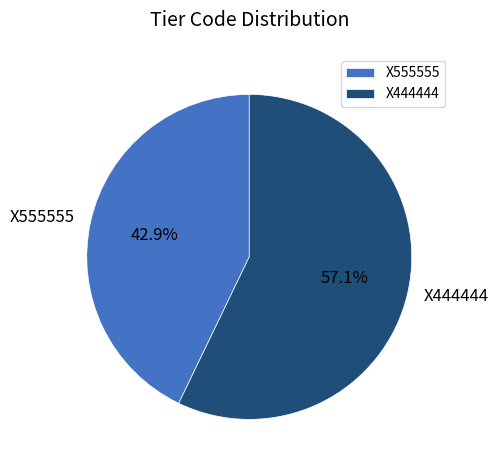

Which category has the biggest portion of the pie?

X444444